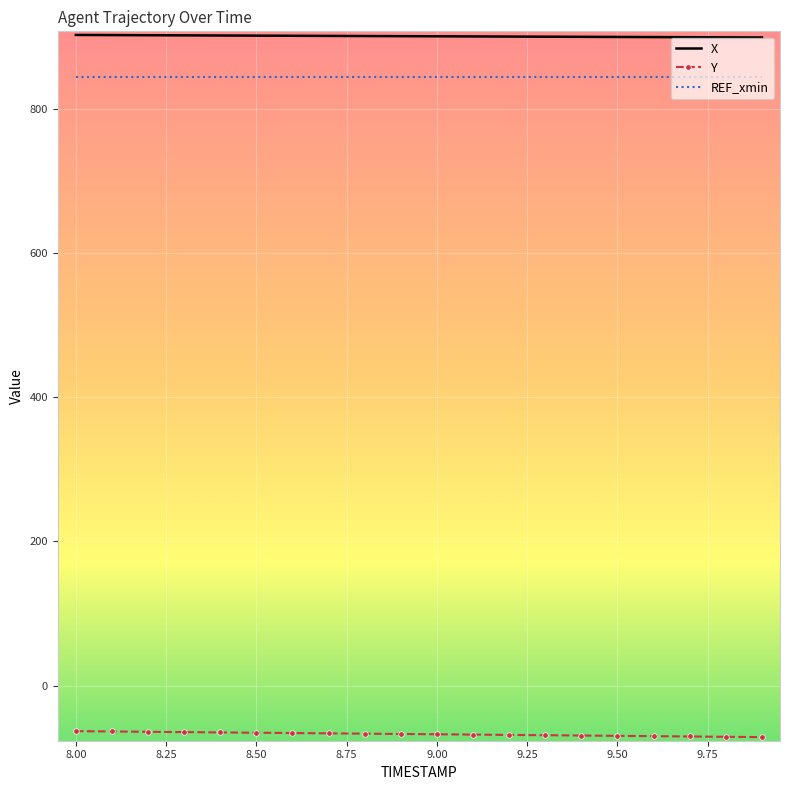

Which series has the largest total across all categories?

X